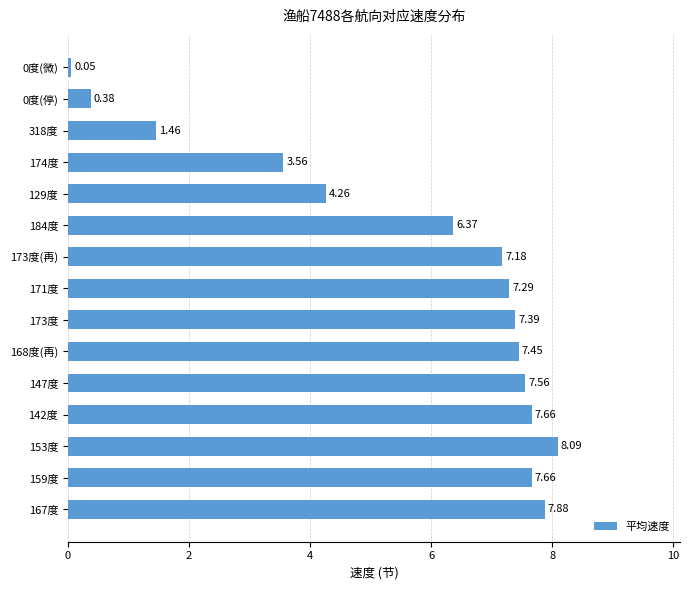

What is the sum of all values?

84.2